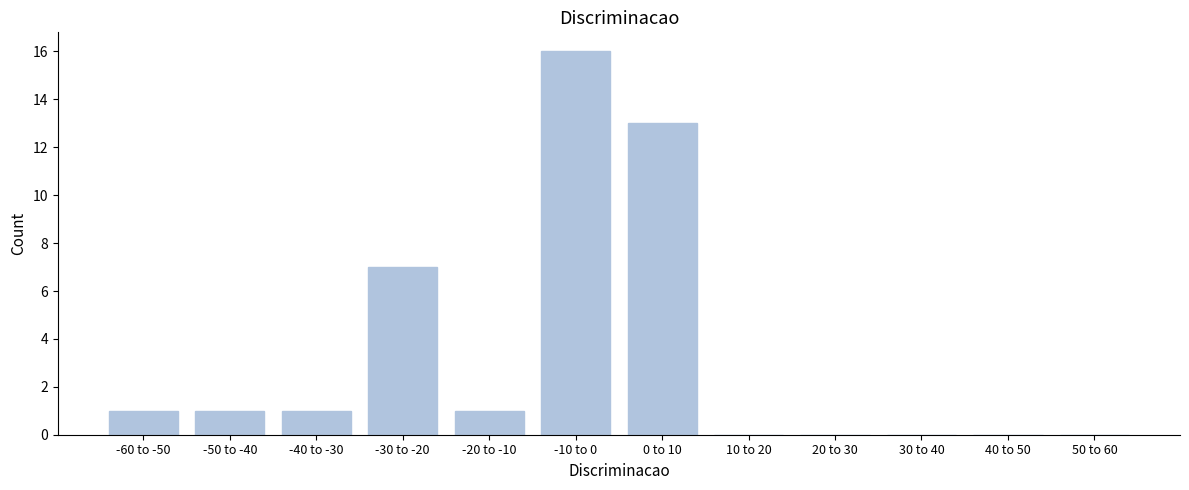

Reading left to right, transcribe all the data shown in this chart.

-60 to -50=1	-50 to -40=1	-40 to -30=1	-30 to -20=7	-20 to -10=1	-10 to 0=16	0 to 10=13	10 to 20=0	20 to 30=0	30 to 40=0	40 to 50=0	50 to 60=0